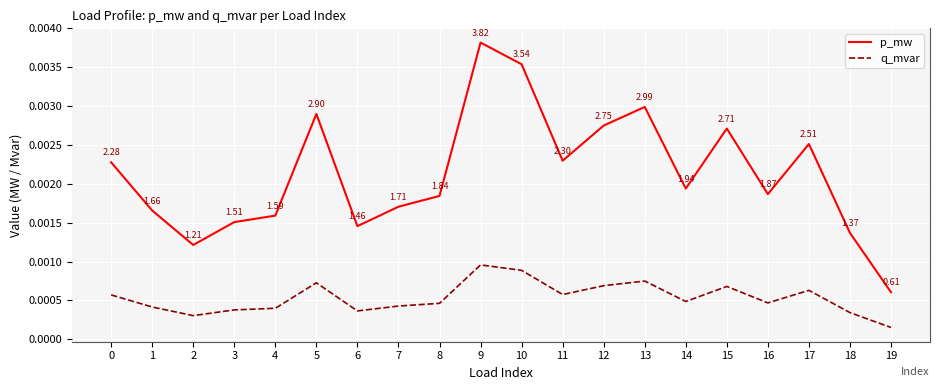

How many distinct data groups are displayed?

2